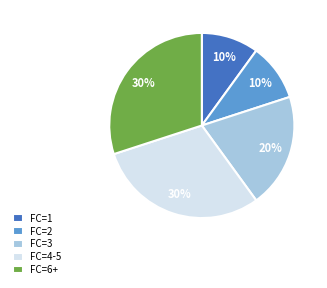

To the nearest percent, what percentage of the pie is FC=2?

10%